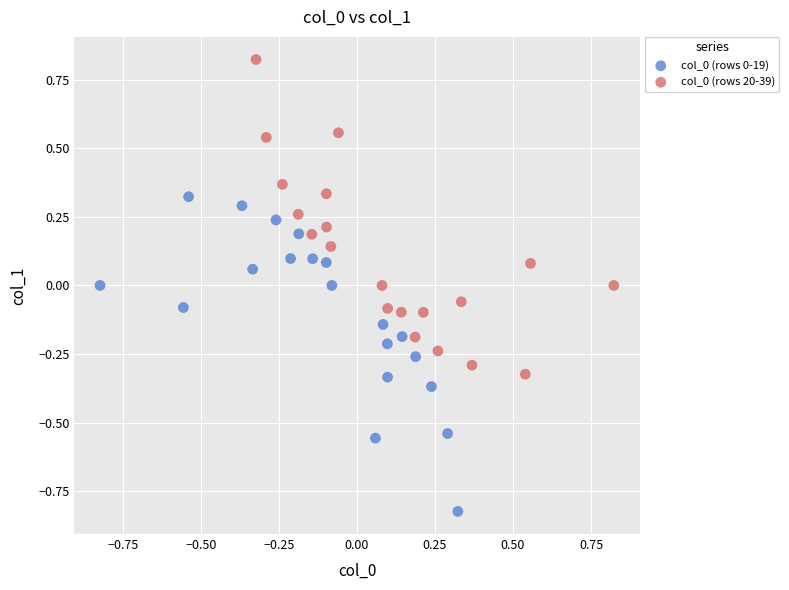

Which series contains the highest Y value?

col_0 (rows 20-39)